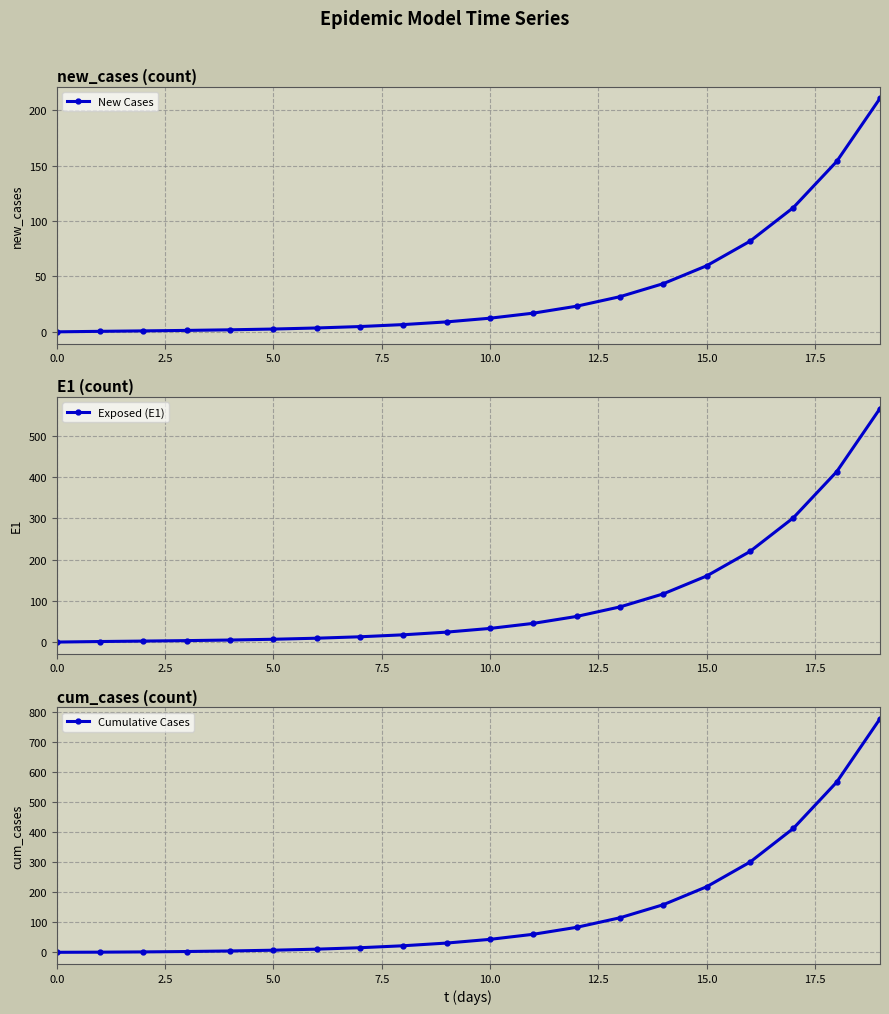

At which category is the sum across all series the highest?

19